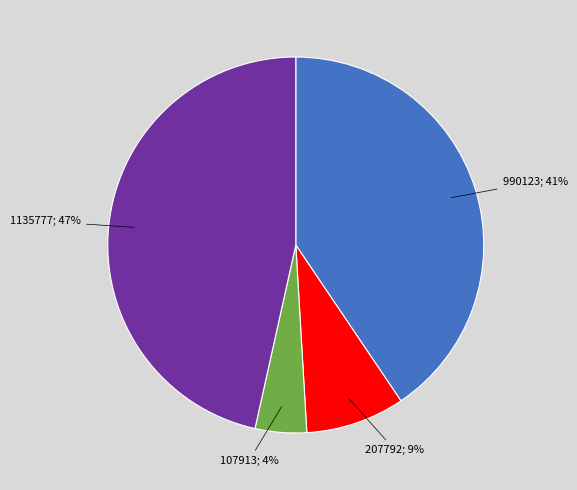

To the nearest percent, what is the average slice percentage?

25%